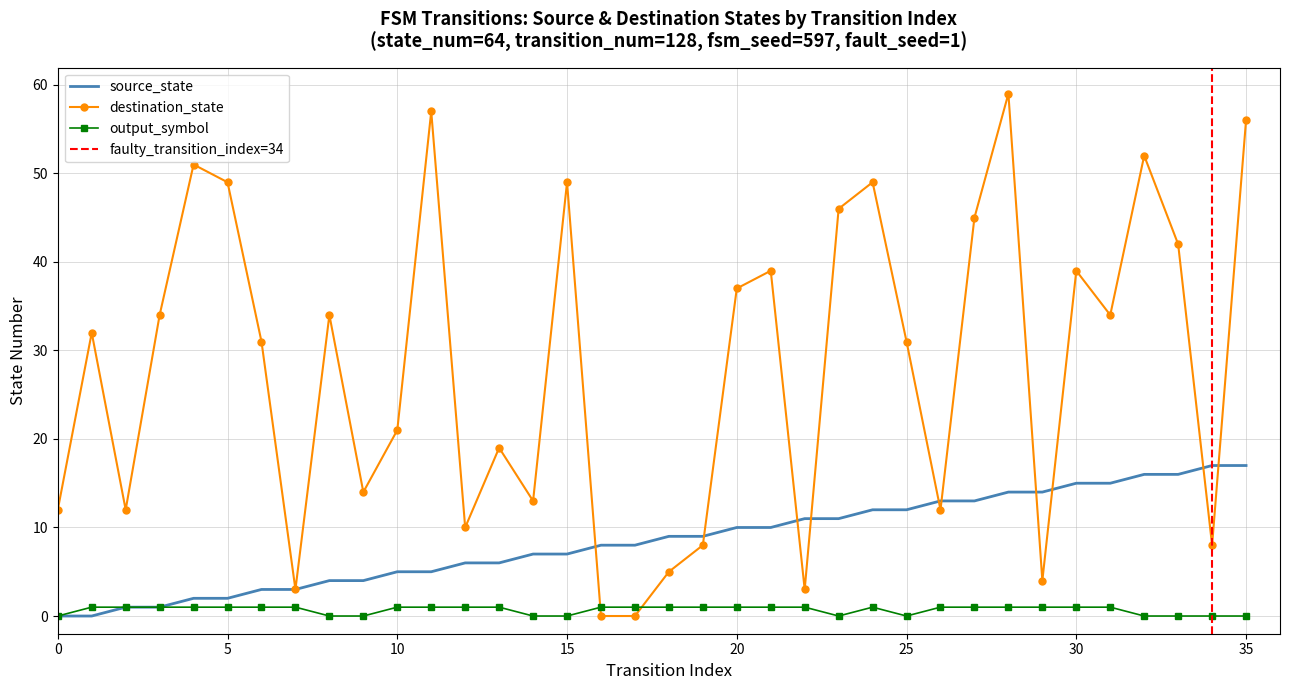

True or false: output_symbol has a value of 1 at 5.

True